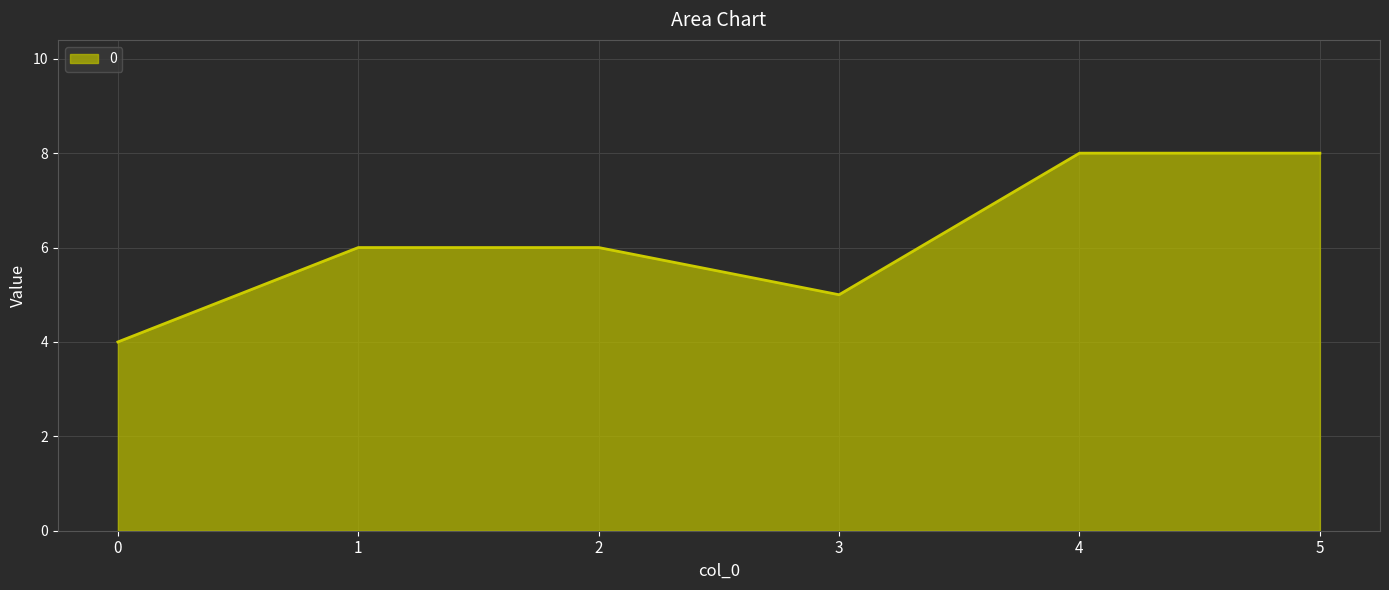

What is the greatest value displayed?

8